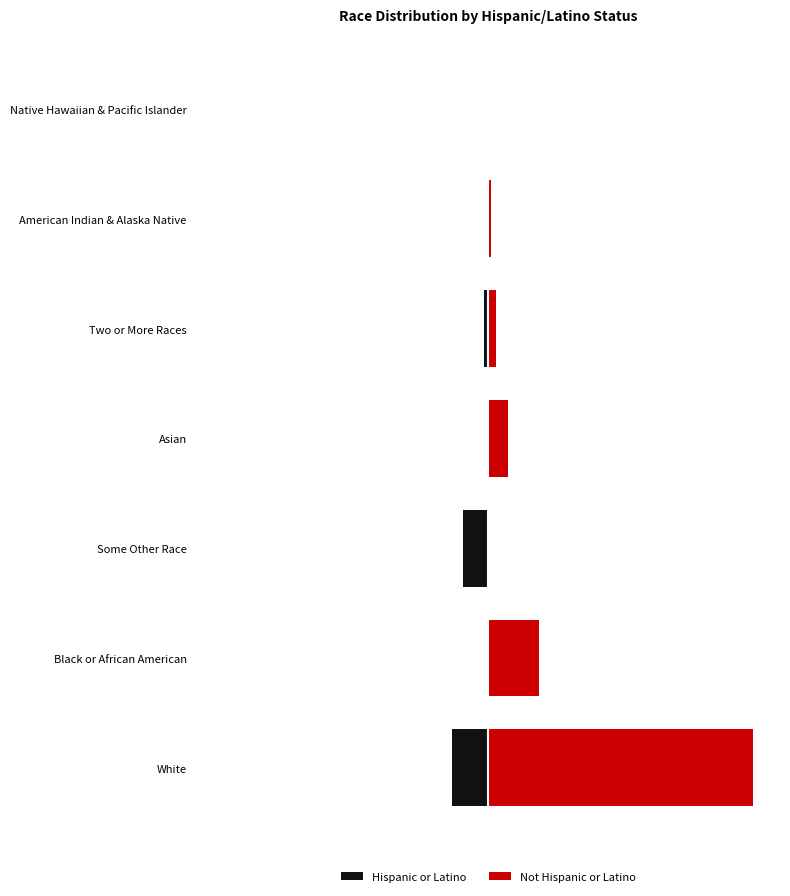

What is the difference between the second highest and minimum values in the Hispanic or Latino series?

26526585